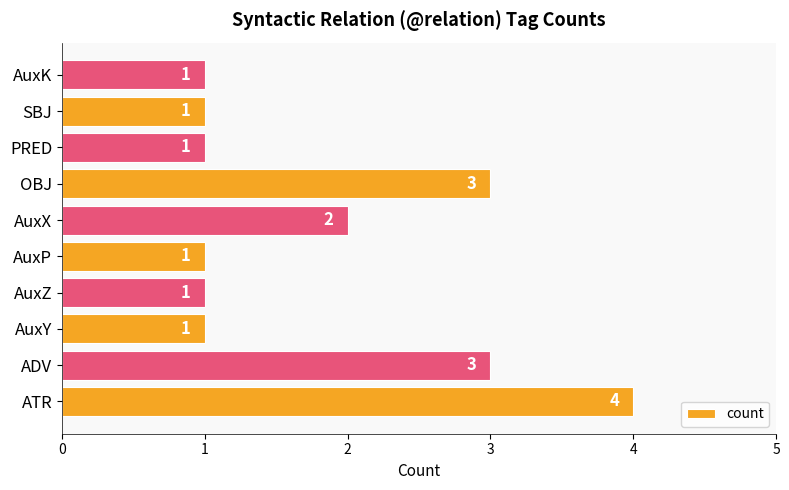

The value at ATR is 4. True or false?

True